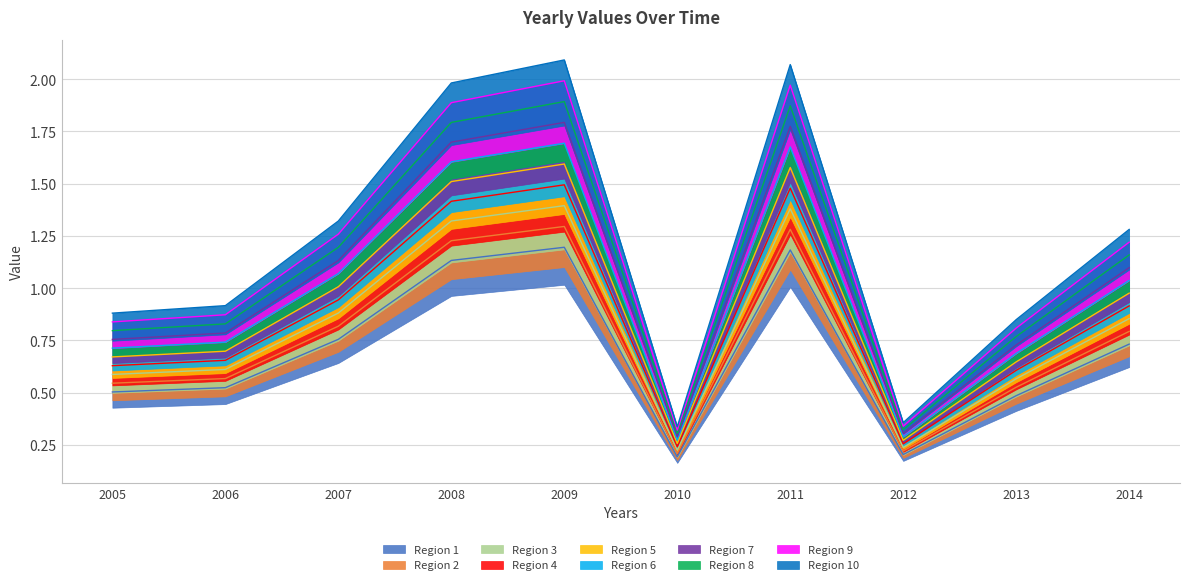

Which label corresponds to the largest value in the chart?

2009